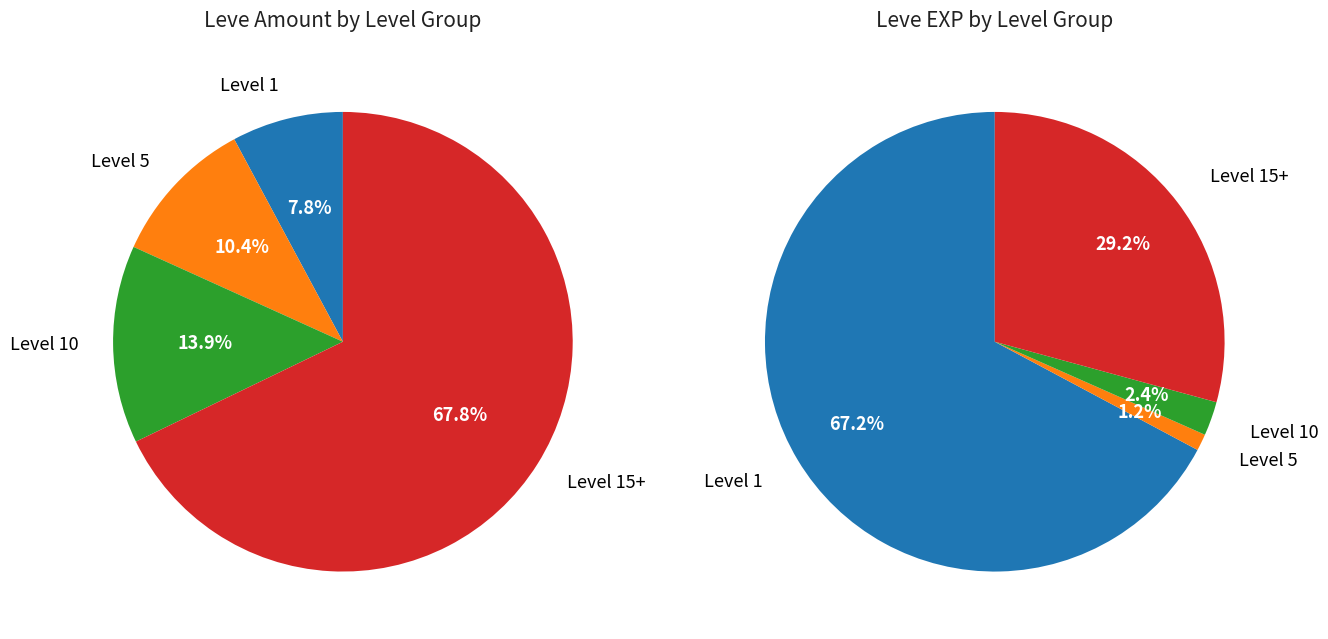

True or false: 7 accounts for 1% of the total.

False